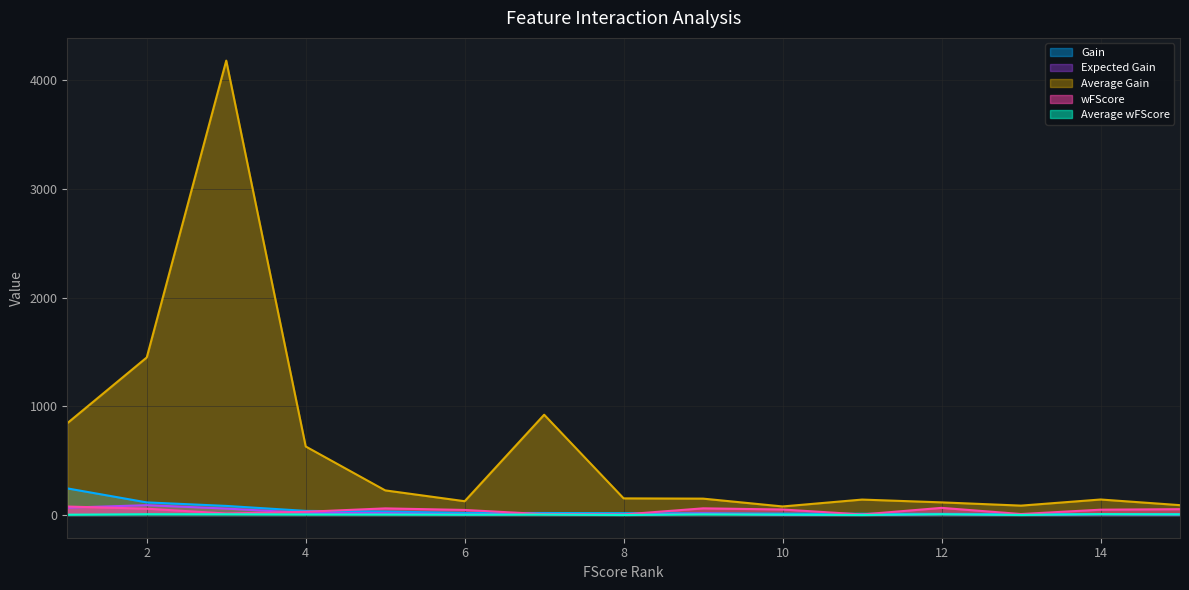

What is the highest value of the Average wFScore series?

8.1